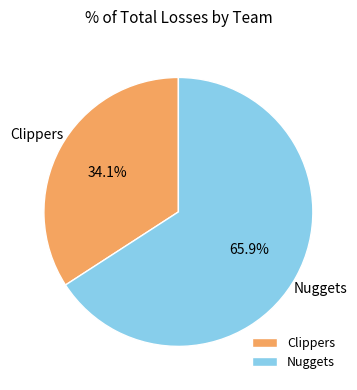

Which slice is the smallest?

Clippers